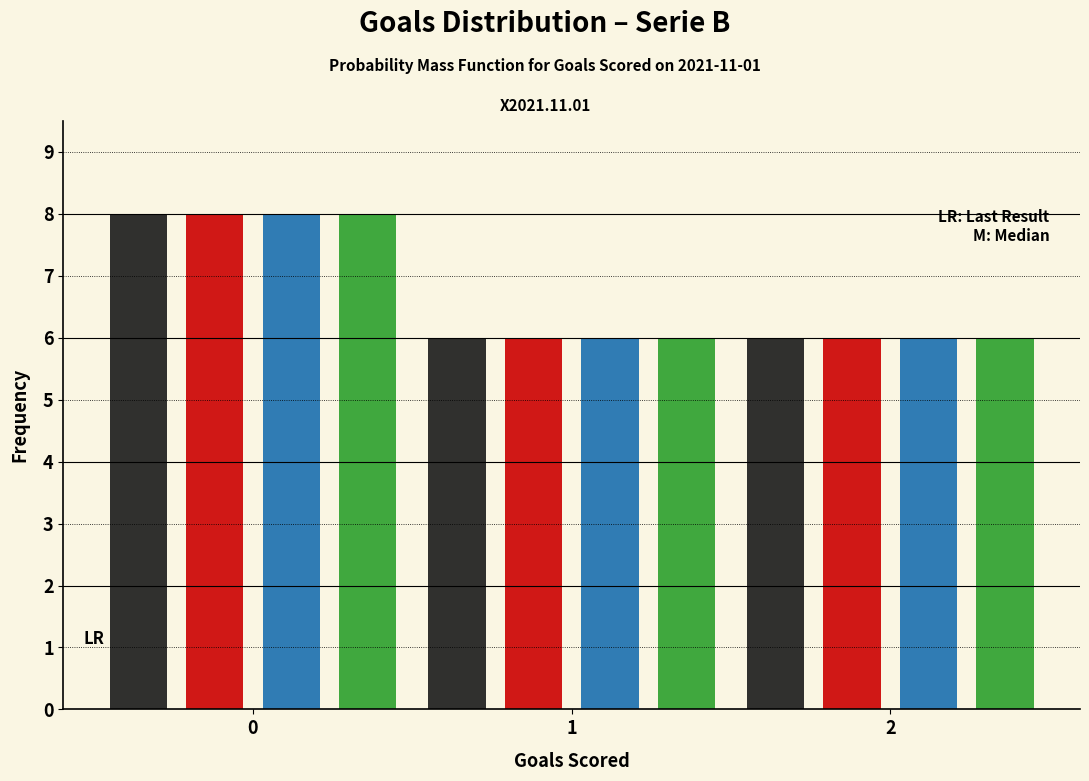

What is the total value across all series at 2?

24